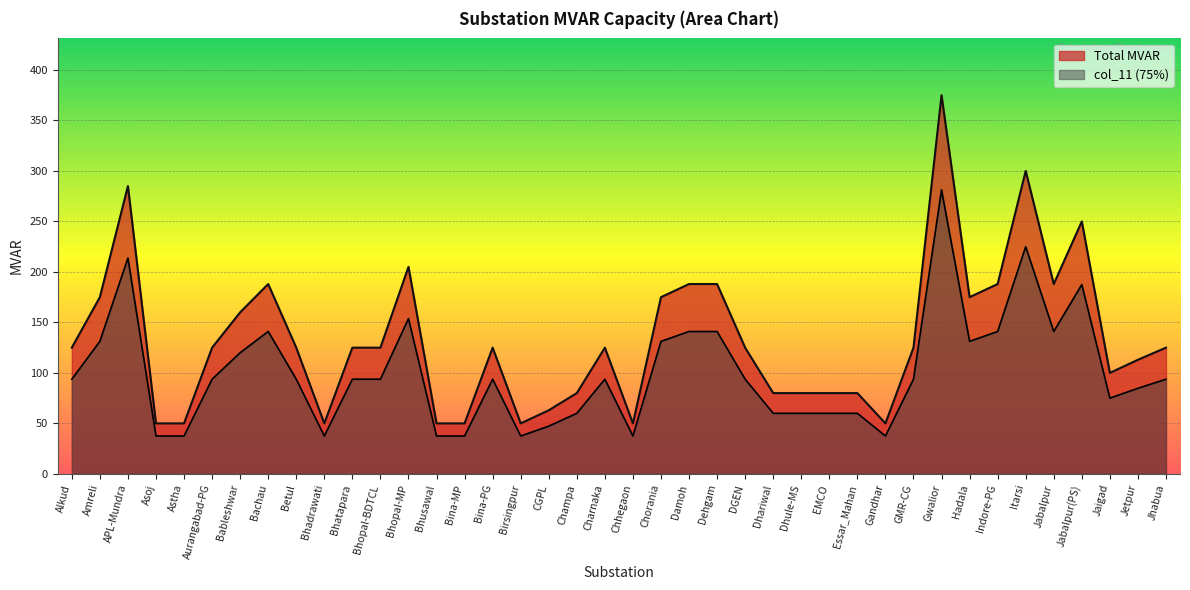

How many lines are shown in the chart?

2